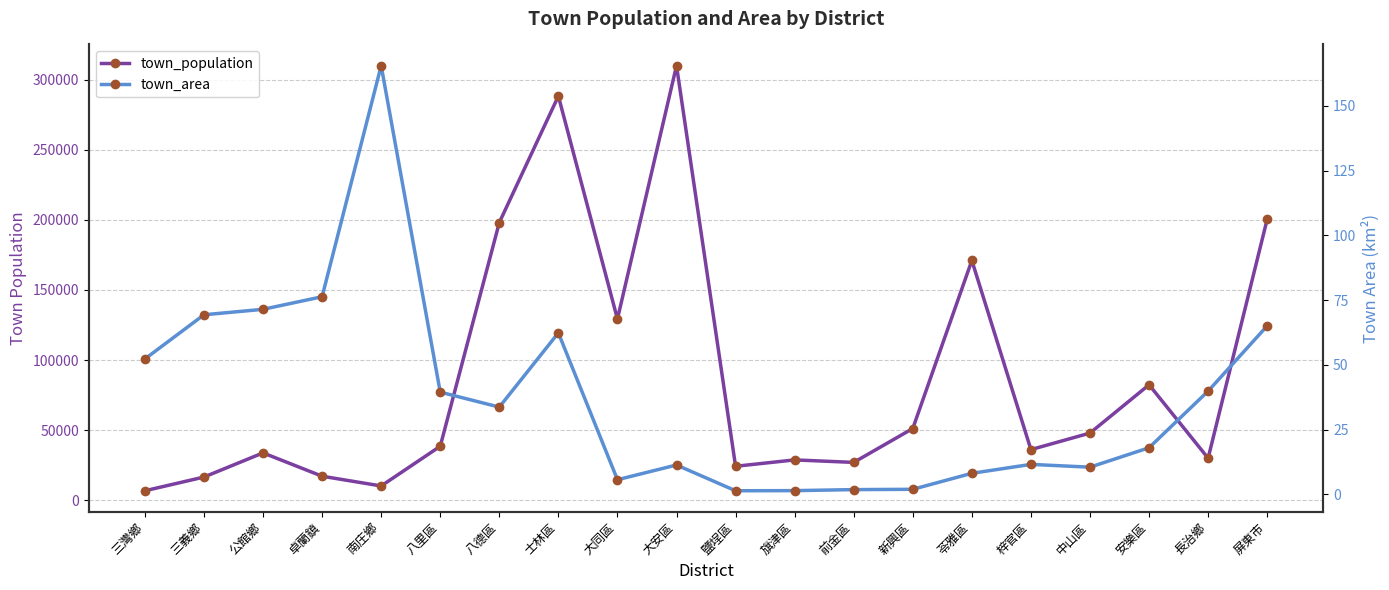

Reading left to right, list all the values displayed in this chart.

town_population: 6756.0	16530.0	33773.0	17134.0	10176.0	38493.0	198074.0	288295.0	129278.0	309969.0	24219.0	28763.0	26991.0	51153.0	171033.0	36116.0	47908.0	82358.0	30008.0	200452.0
town_area: 52.3	69.3	71.5	76.3	165.5	39.5	33.7	62.4	5.7	11.4	1.4	1.5	1.9	2.0	8.2	11.6	10.5	18.0	39.9	65.1